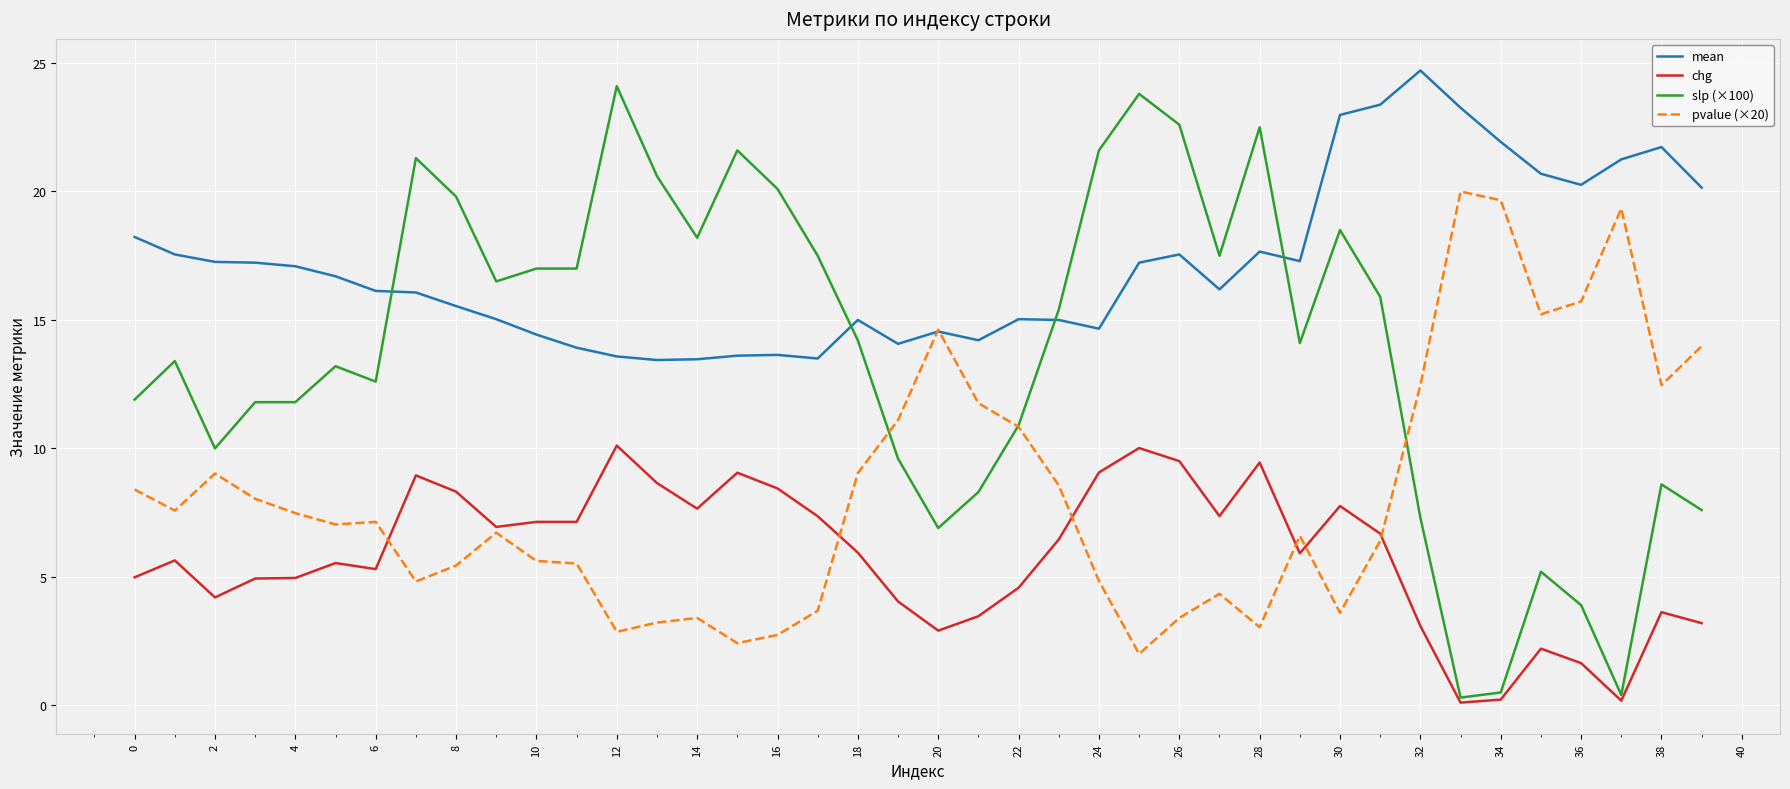

Which series has the largest range (max minus min)?

slp (×100)